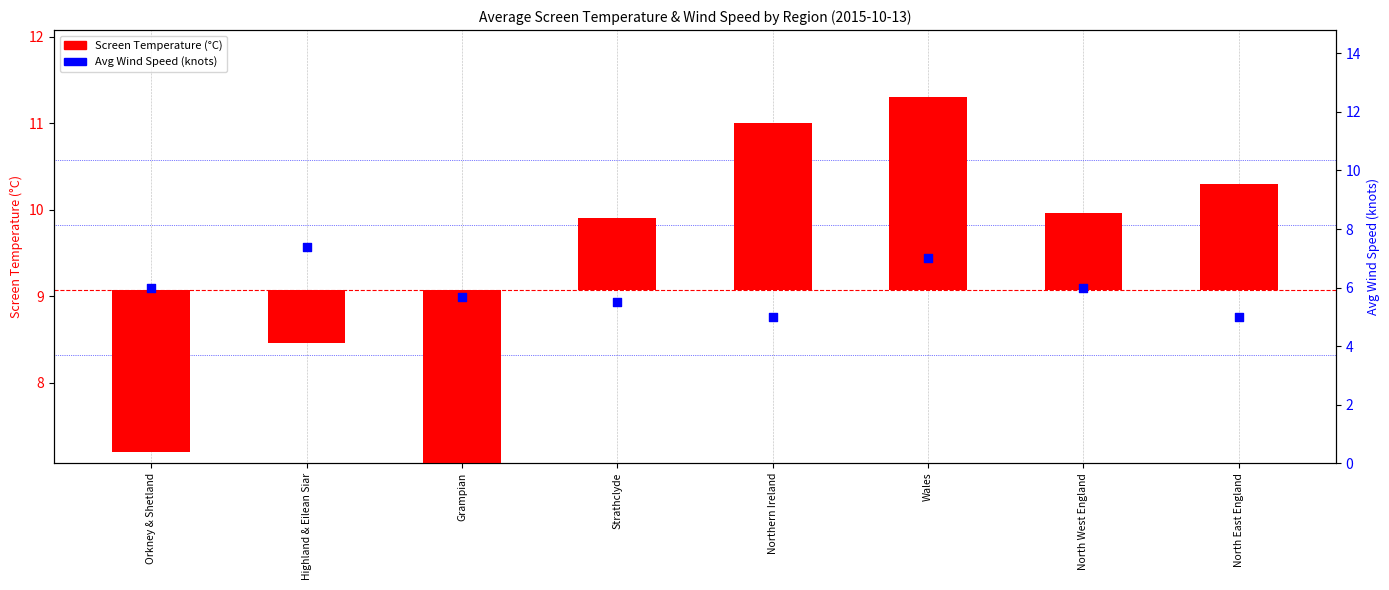

Is the value of Avg Wind Speed at North West England greater than the value of Screen Temperature deviation at Northern Ireland?

Yes